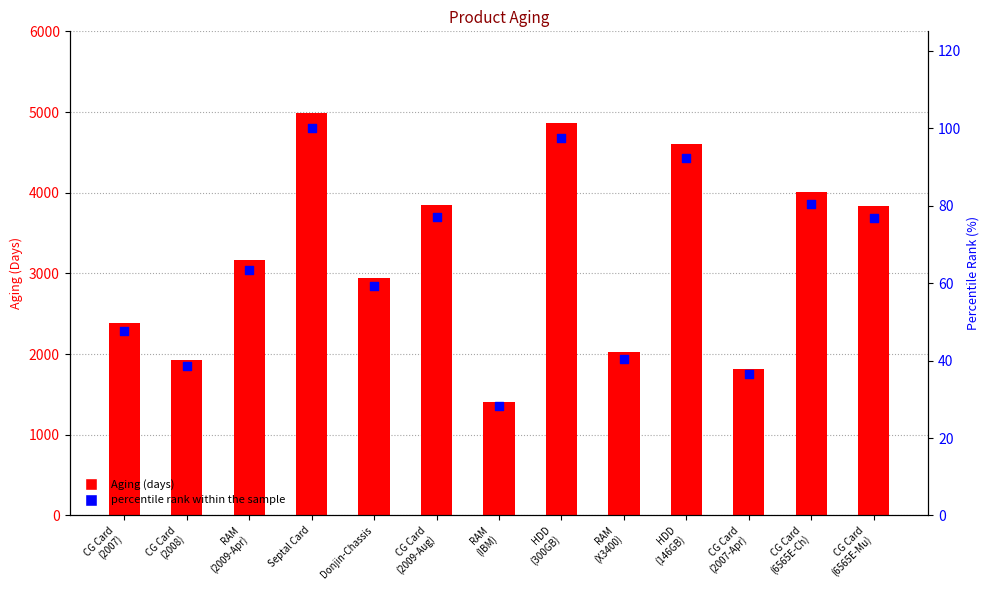

Is the value of Aging at HDD
(146GB) greater than the value of percentile rank within the sample at RAM
(2009-Apr)?

Yes